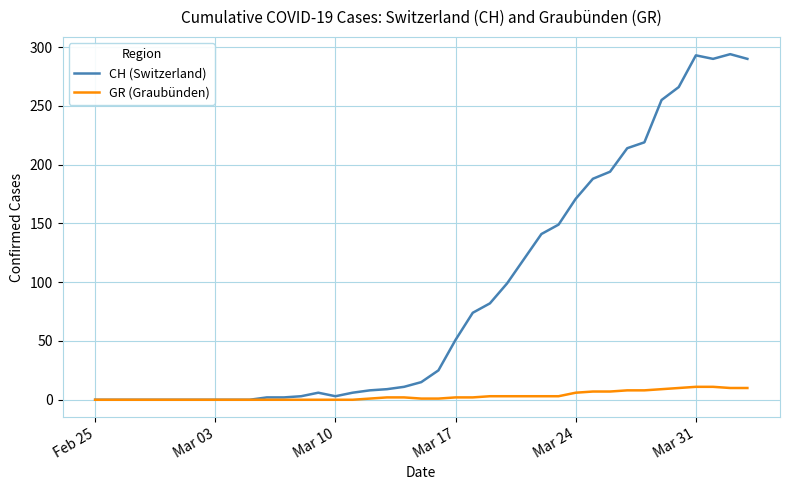

What is the average value of the GR (Graubünden) series?

3